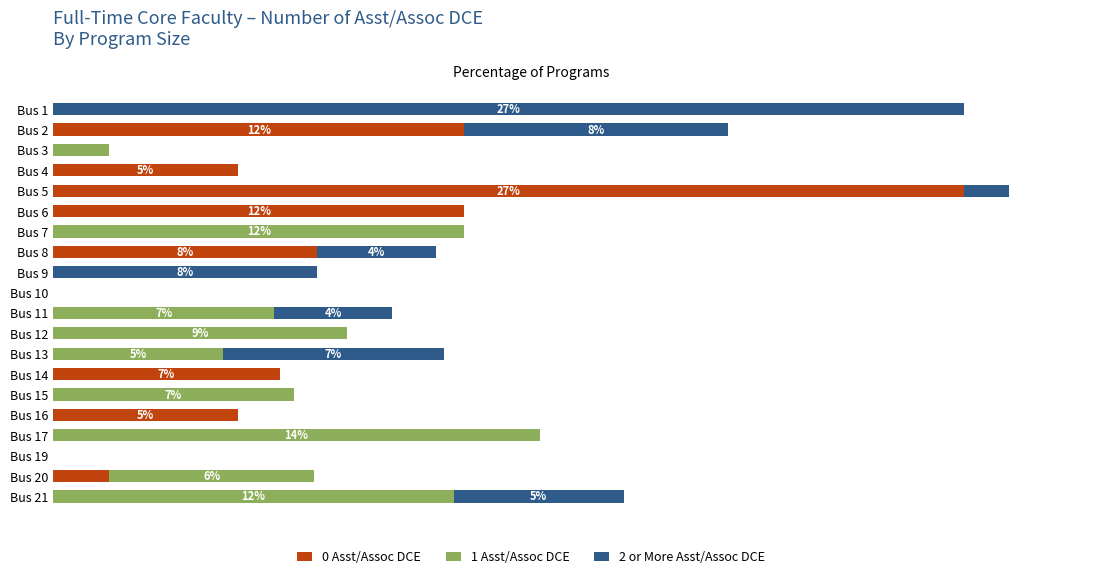

Between Bus 6 and Bus 21, which is larger?

Bus 6